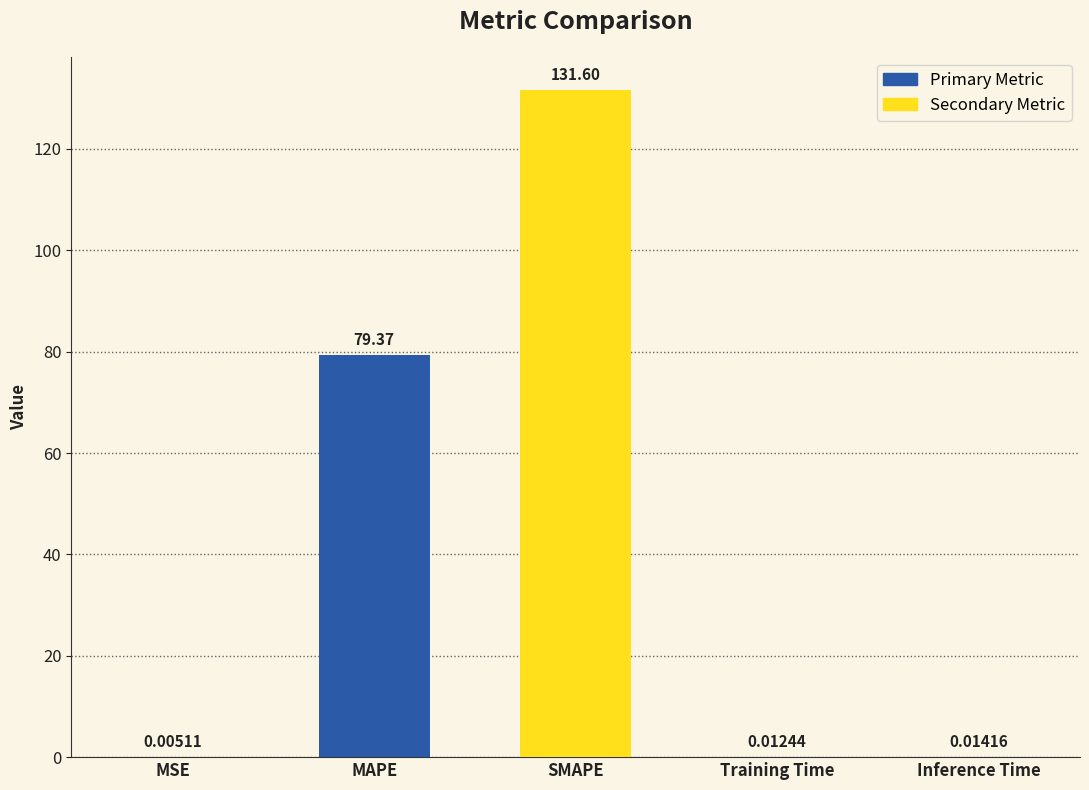

What is the sum of the values at MAPE and MSE?

79.4